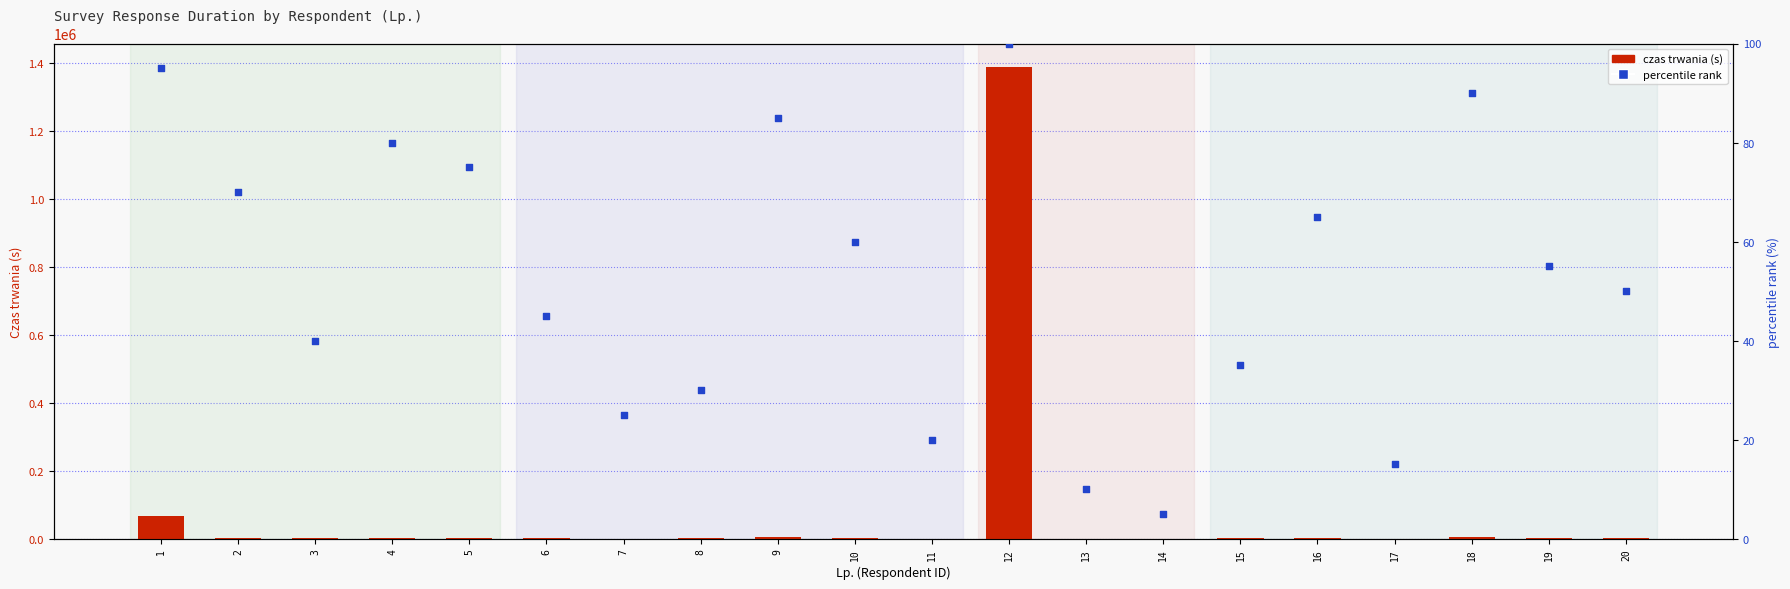

Which series contains the highest Y value?

czas trwania (s)